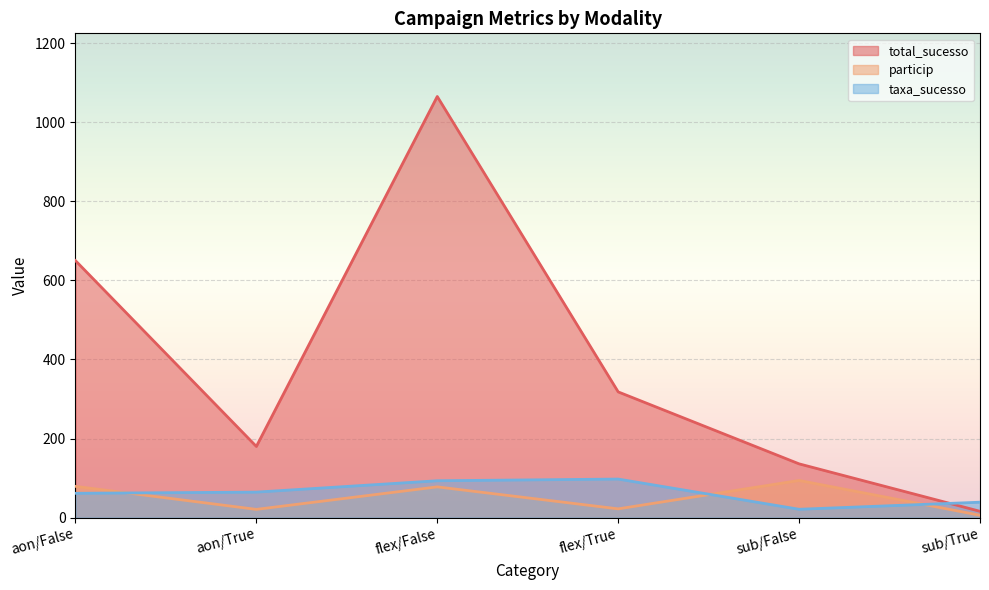

How many lines are shown in the chart?

3